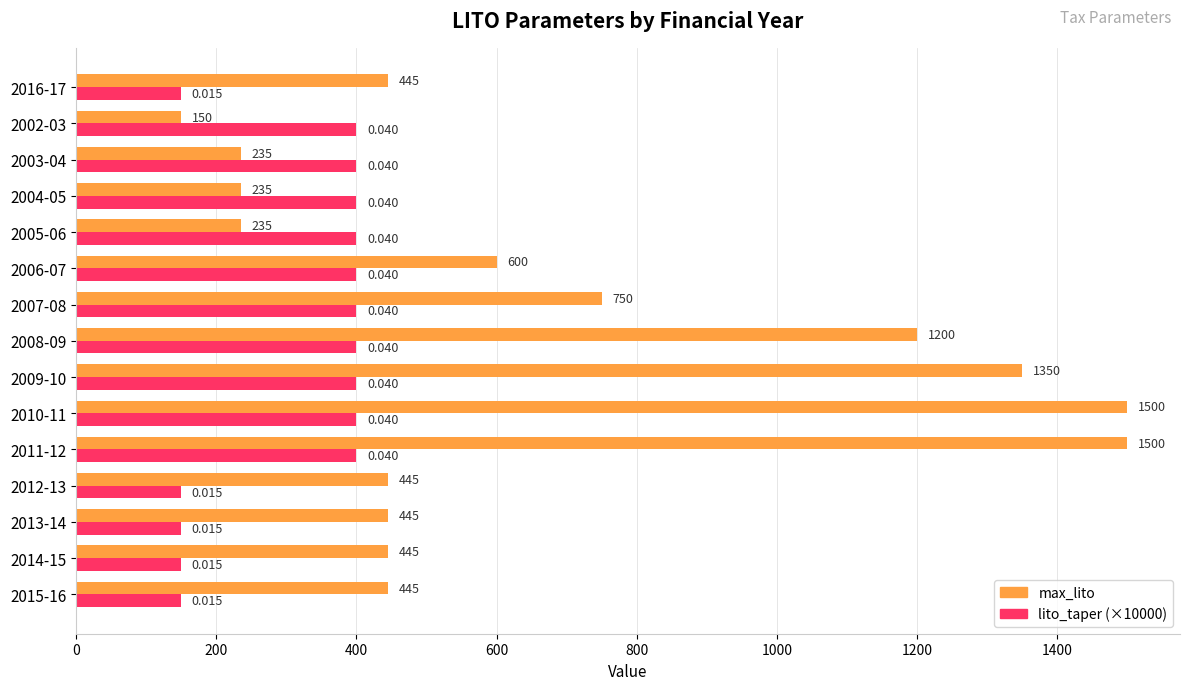

What is the average value of the max_lito series?

665